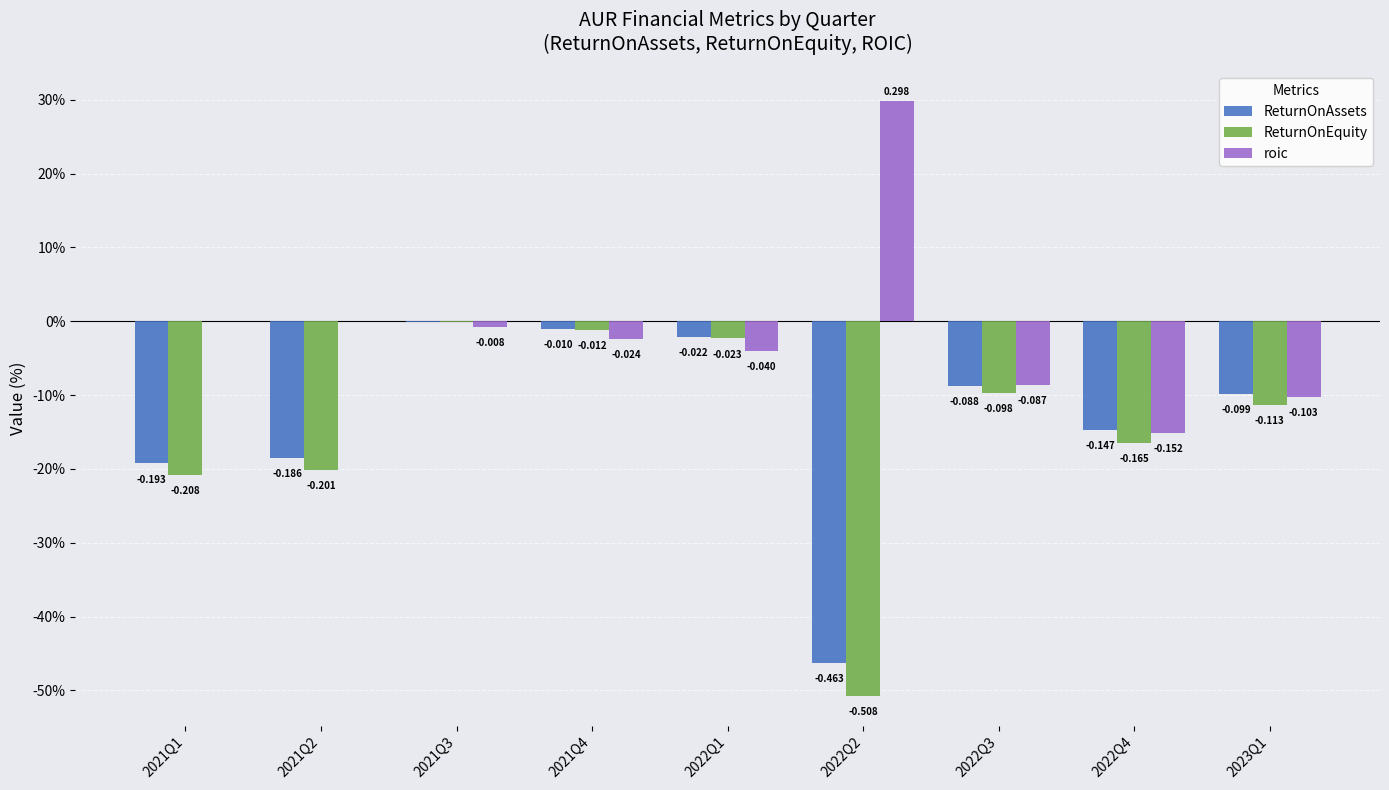

Does the chart contain stacked bars?

No